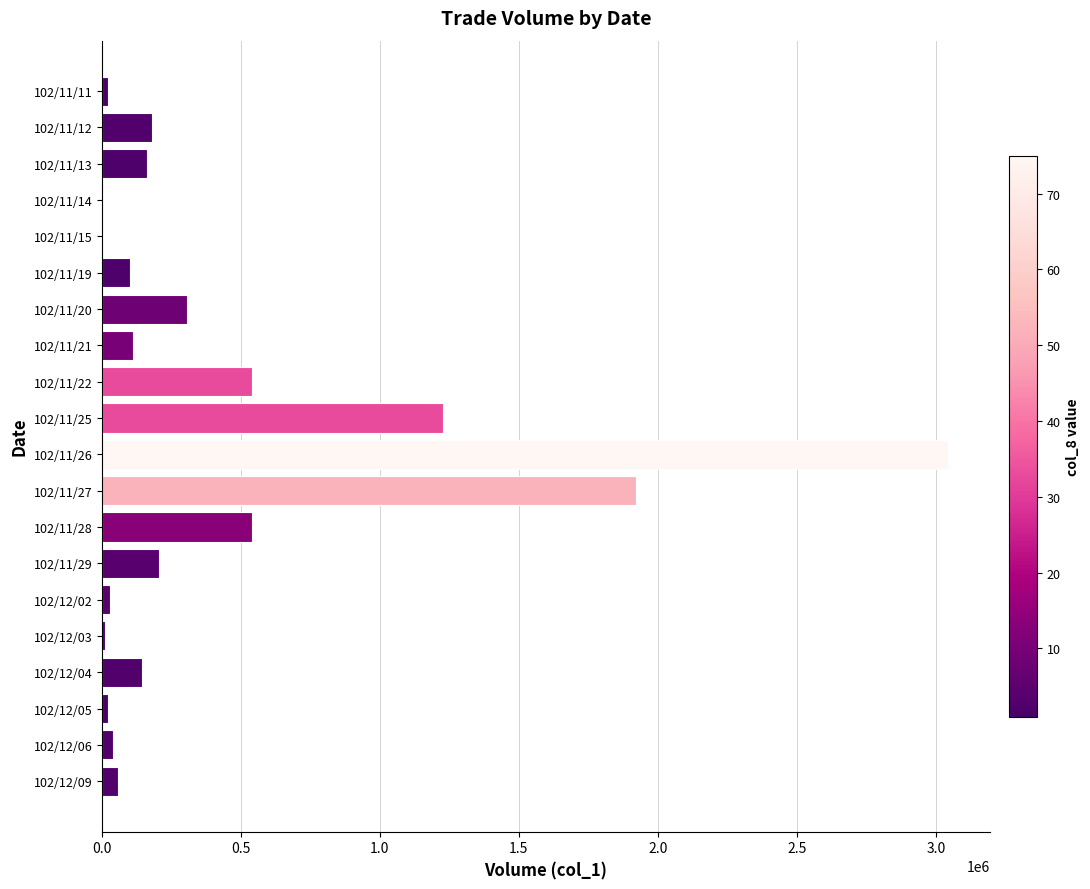

Between 102/11/13 and 102/11/26, which is larger?

102/11/26